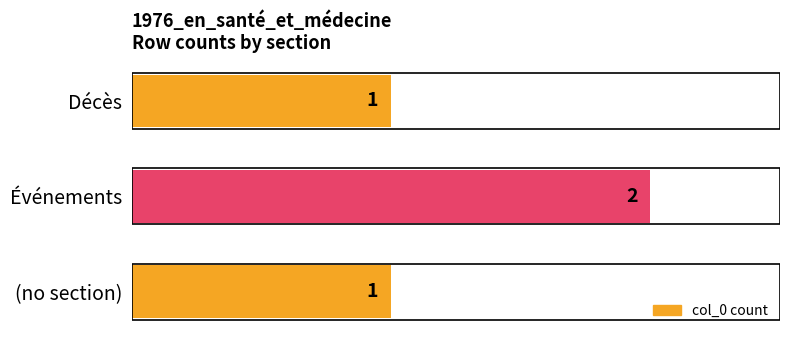

Reading top to bottom, transcribe all the data shown in this chart.

Décès=1	Événements=2	(no section)=1